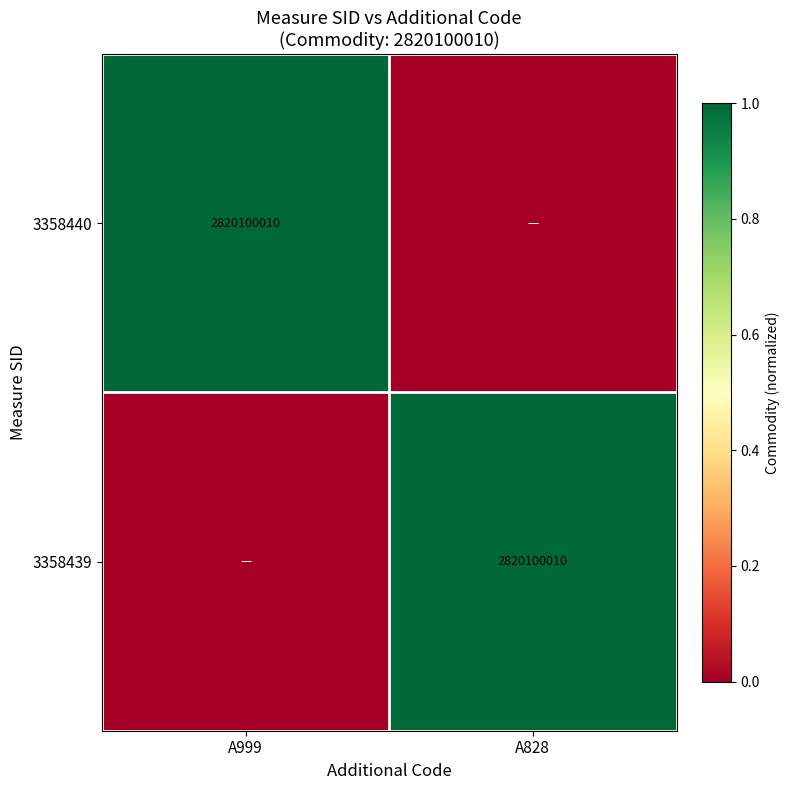

At which category does the chart reach its minimum across all series?

A828